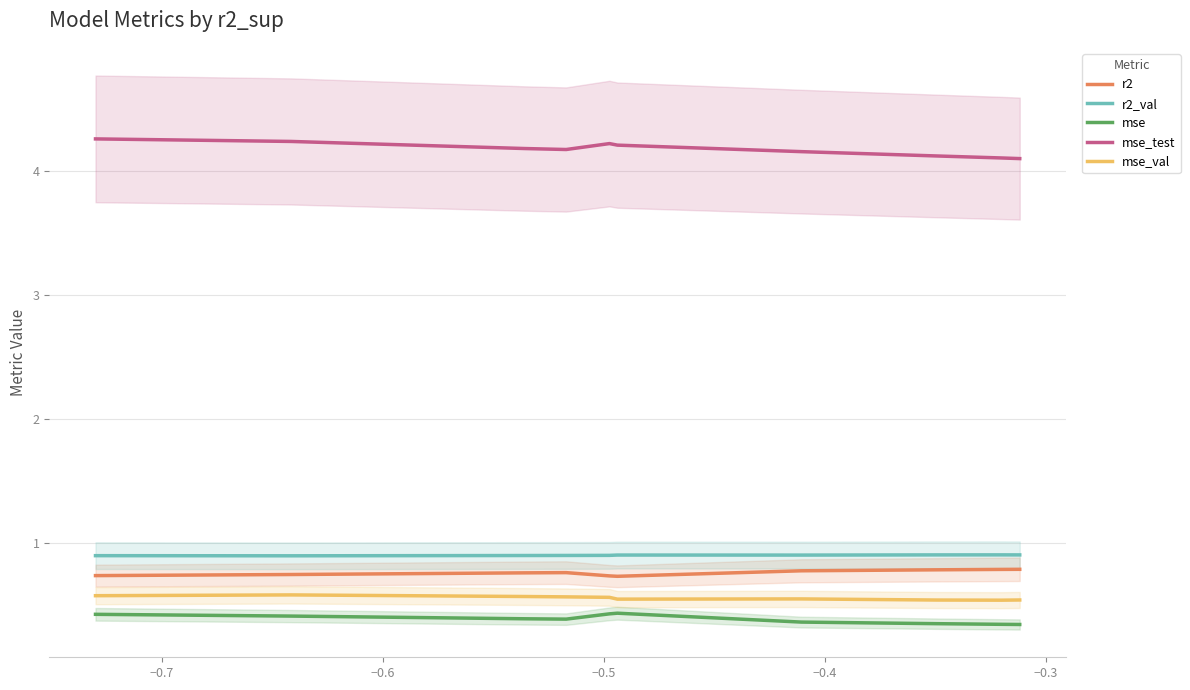

How many lines are shown in the chart?

5